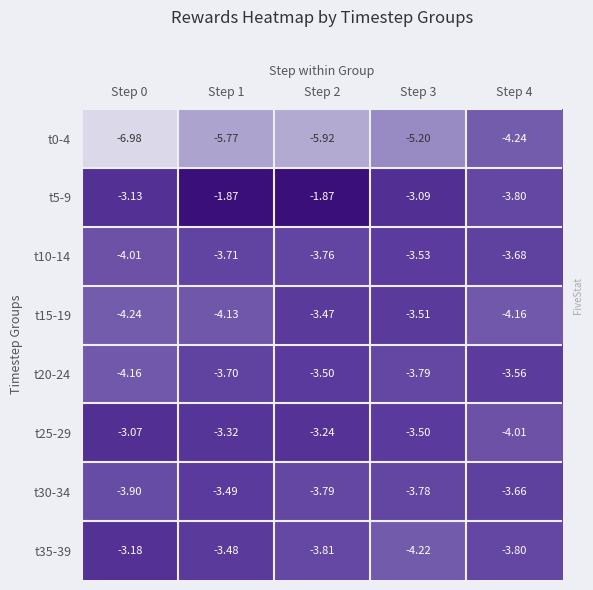

Which label corresponds to the smallest value in the chart?

Step 0